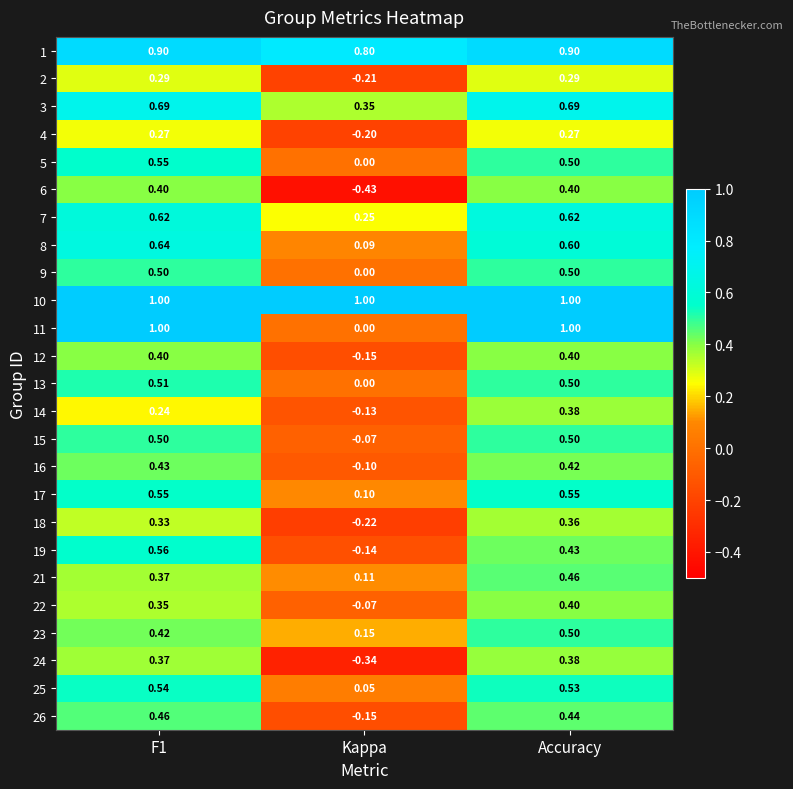

What is the spread (max minus min) of values at F1?

0.8